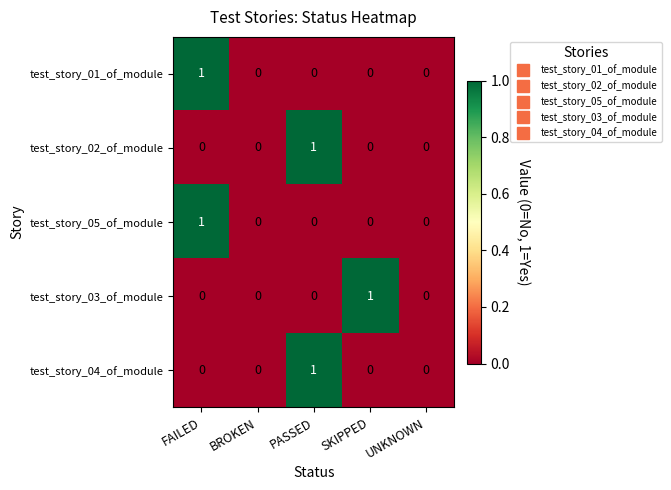

How many test_story_02_of_module values are between 0 and 1?

5